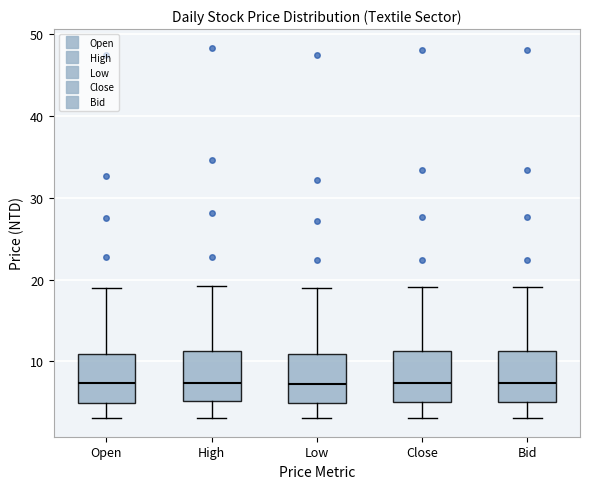

Reading left to right, transcribe this box plot: for each box, give where its median line is, the range the box spans, and where its two whiskers end, as read against the y-axis. The values are not printed on the chart, so give them approximately, as read against the axis.

Open: median 7, box 5 to 11, whiskers 3 to 19
High: median 7, box 5 to 11, whiskers 3 to 19
Low: median 7, box 5 to 11, whiskers 3 to 19
Close: median 7, box 5 to 11, whiskers 3 to 19
Bid: median 7, box 5 to 11, whiskers 3 to 19